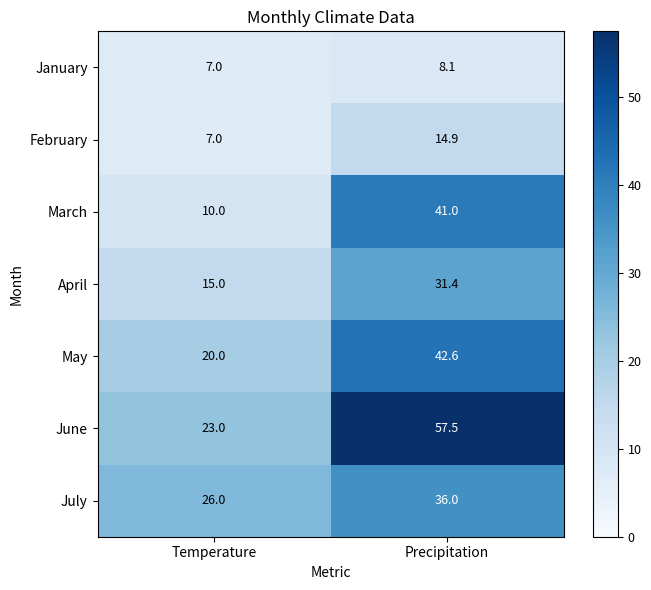

What is the sum of all January values?

15.1